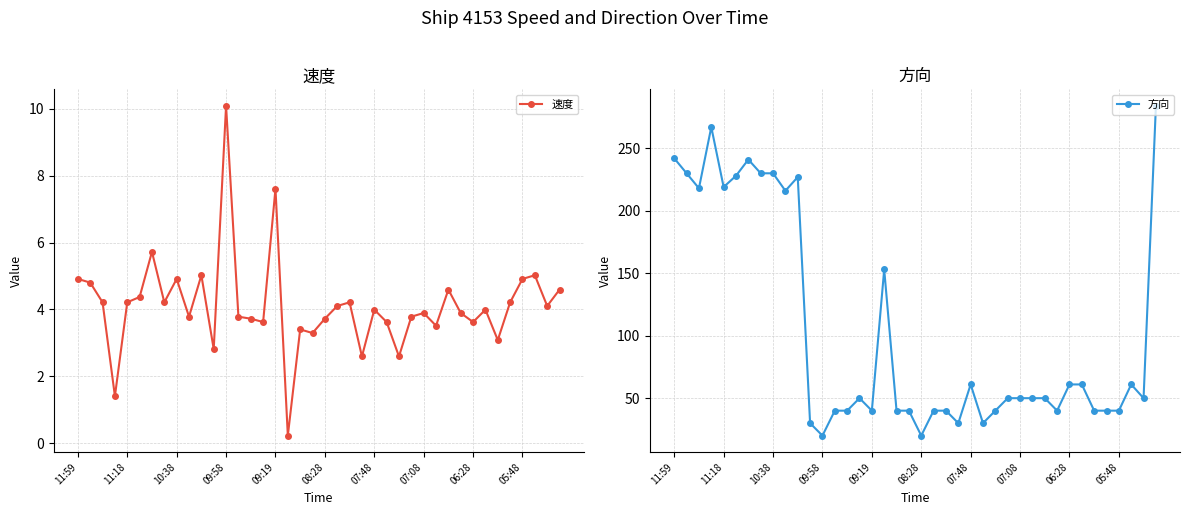

At how many categories does at least one series exceed 164?

12